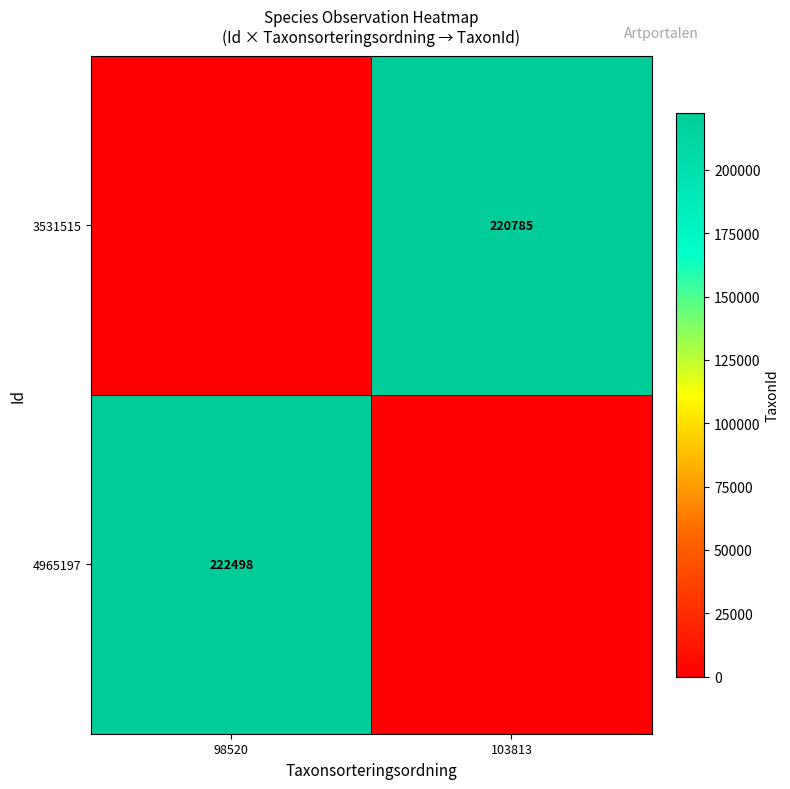

True or false: 3531515 has a value of 302310 at 103813.

False